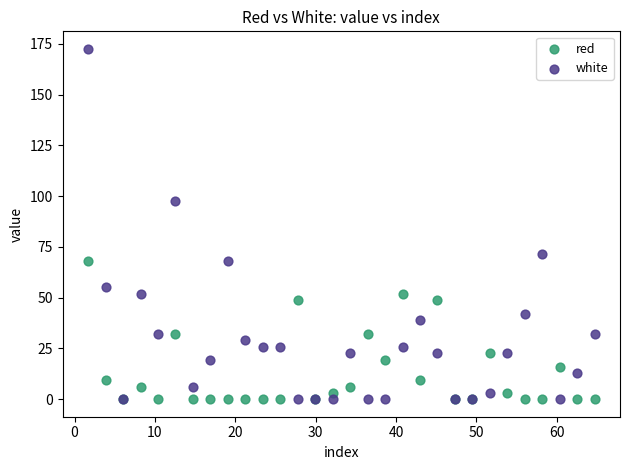

Which series reaches the maximum Y coordinate?

white